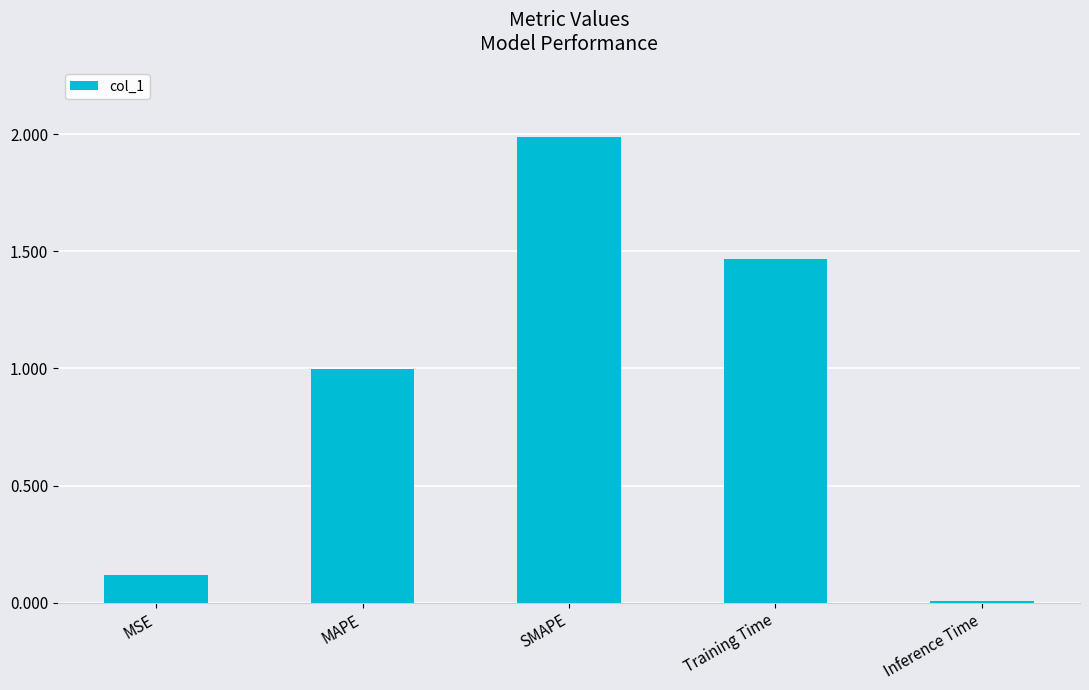

True or false: the data shows 0.2 at MSE.

False